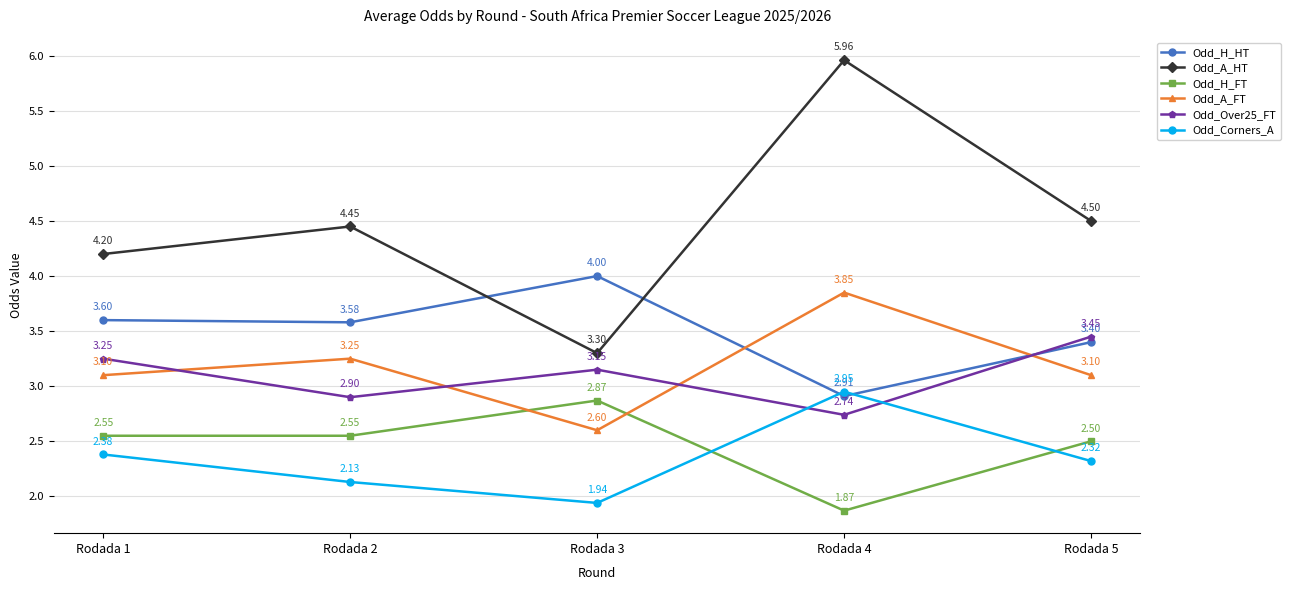

What is the difference between the maximum and minimum values in the Odd_Over25_FT series?

0.7